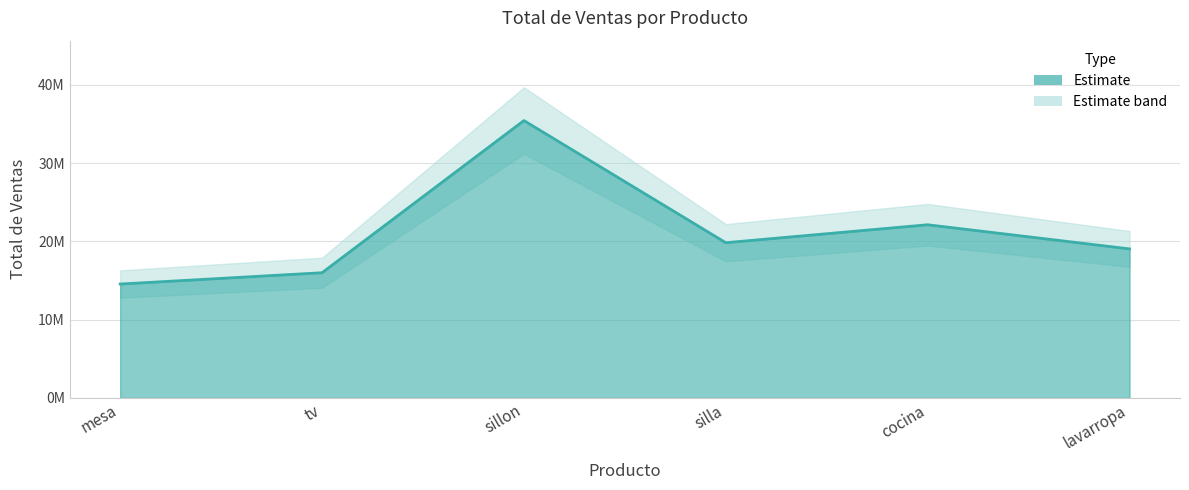

What is the smallest value displayed?

14548599